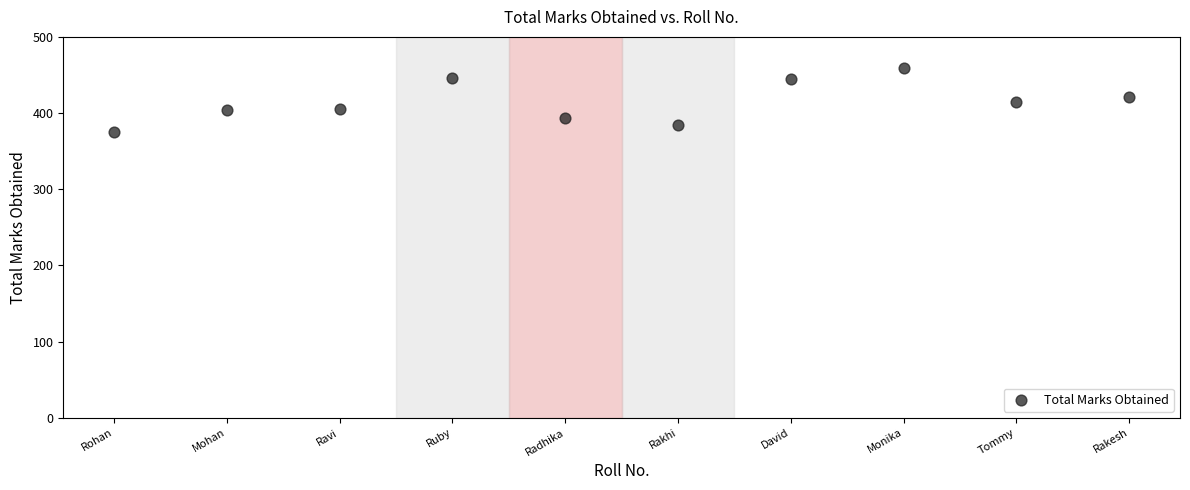

What is the average X value?

100106